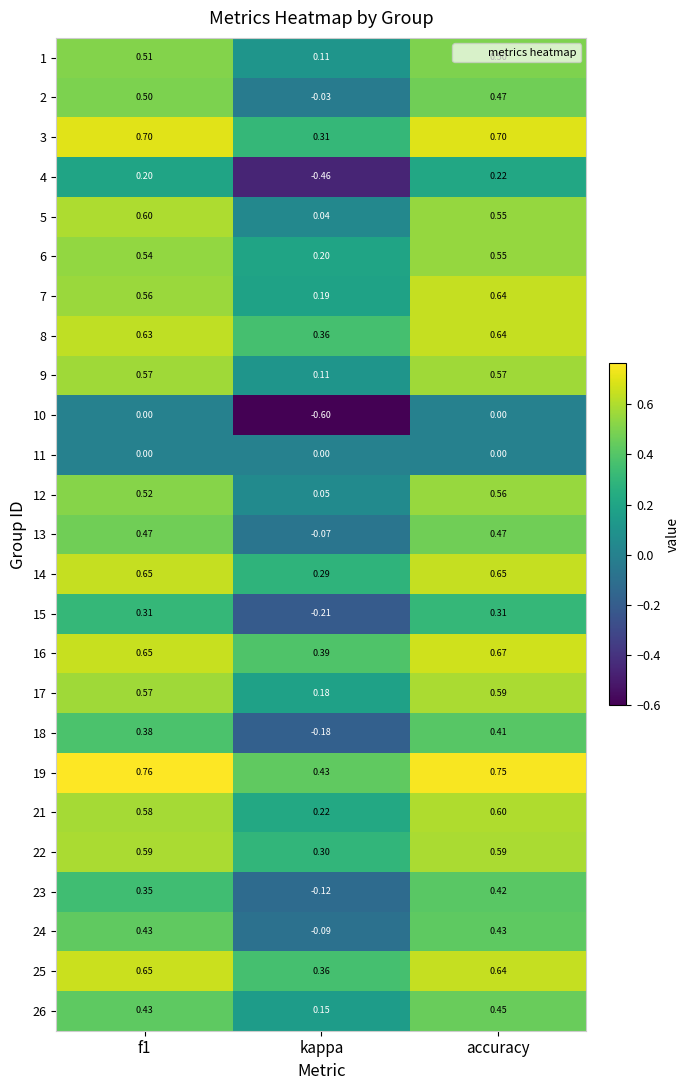

Is the value of 1 at f1 greater than the value of 17 at accuracy?

No